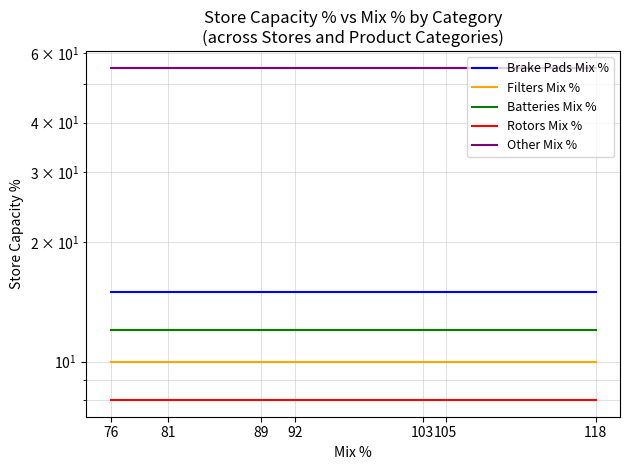

Between 92 and 118, which is larger?

92